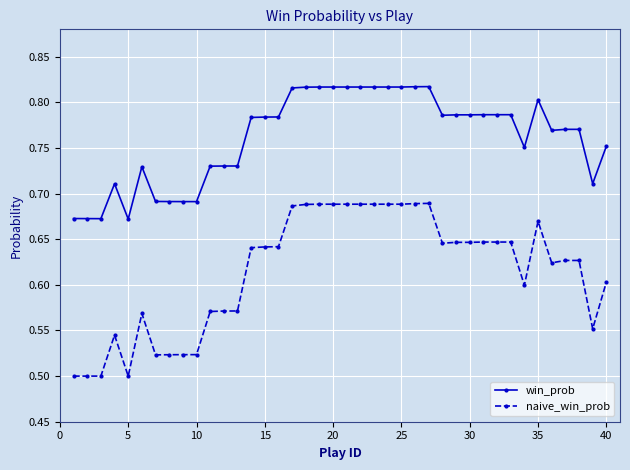

Which series has the largest range (max minus min)?

naive_win_prob